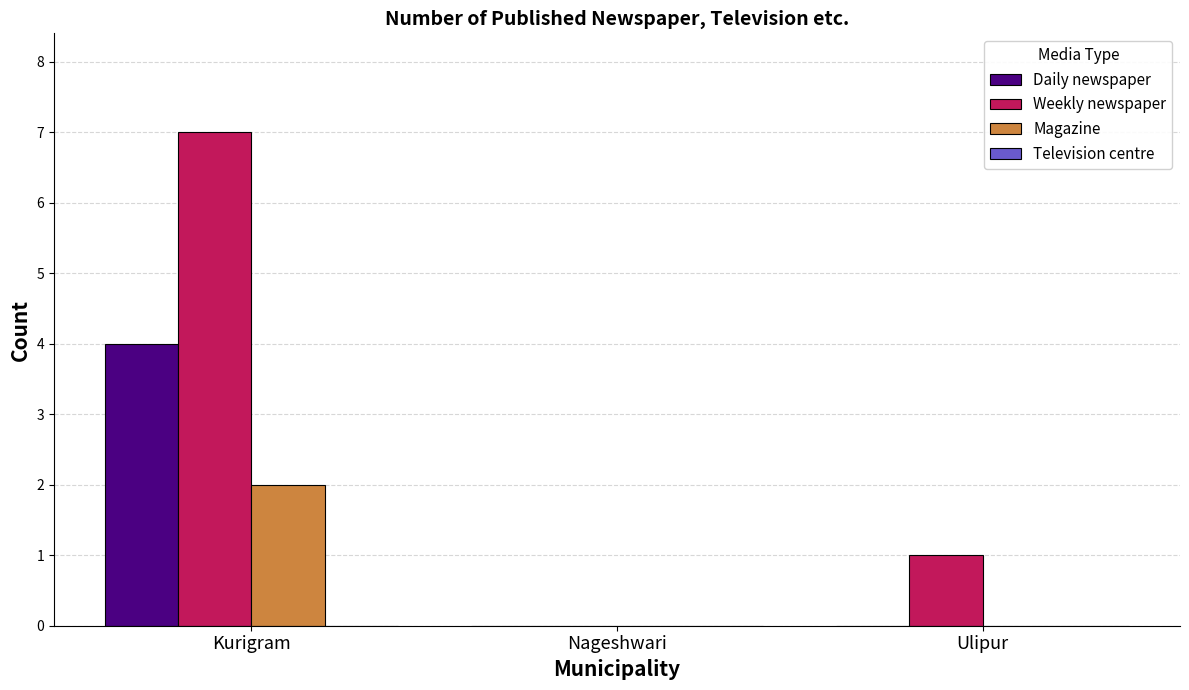

What is the spread (max minus min) of values at Ulipur?

1